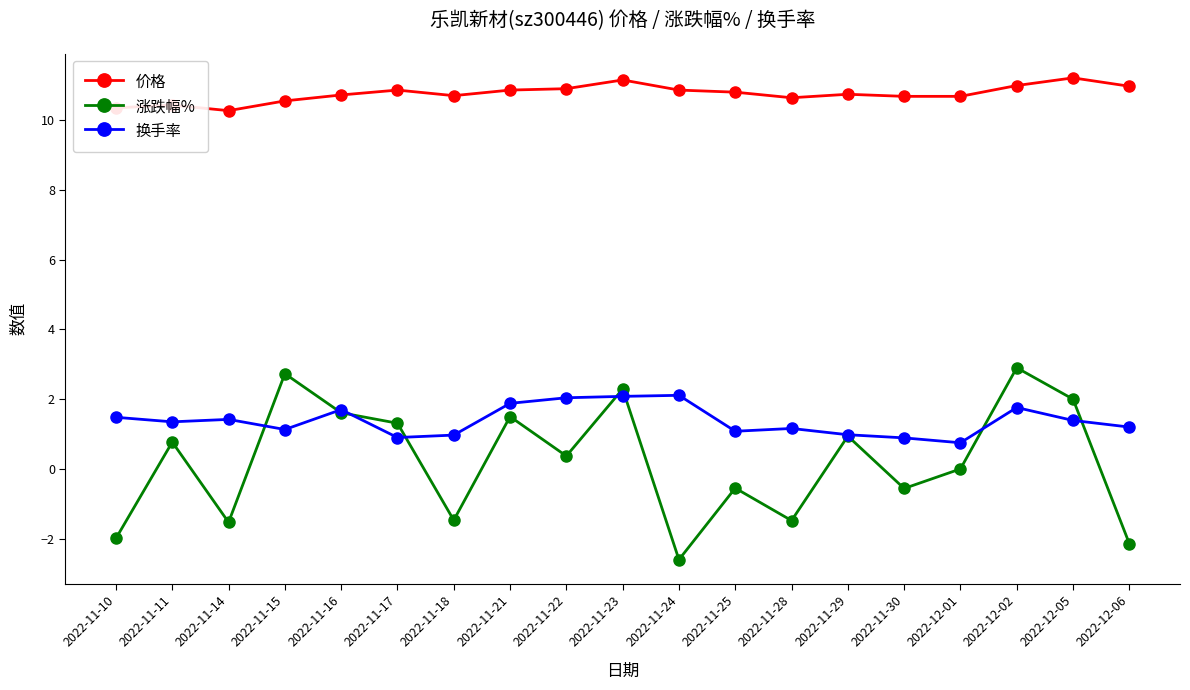

Rank the series by their maximum value, from lowest to highest.

换手率, 涨跌幅%, 价格